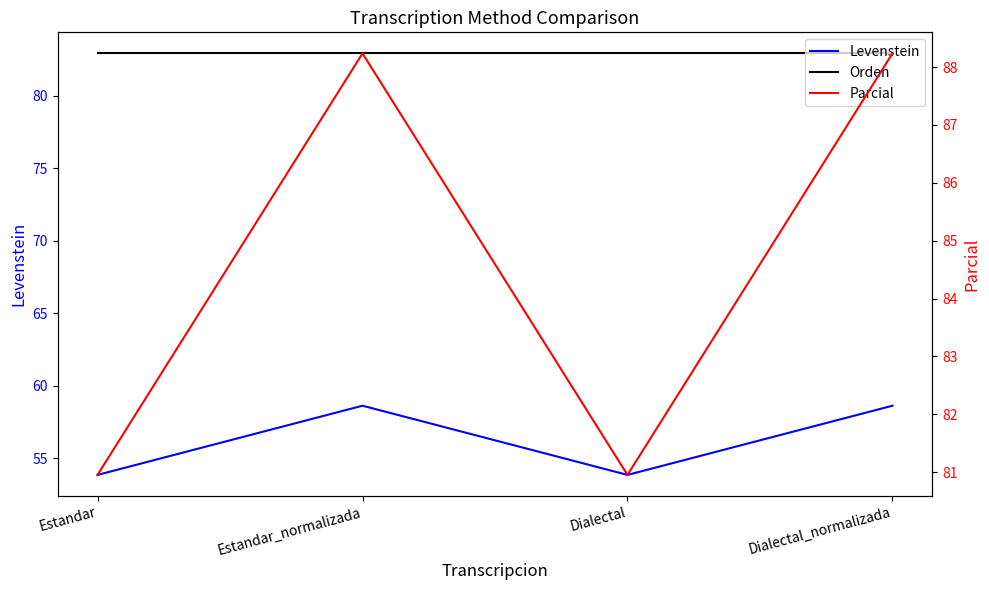

At which label does Levenstein first exceed 58?

Estandar_normalizada